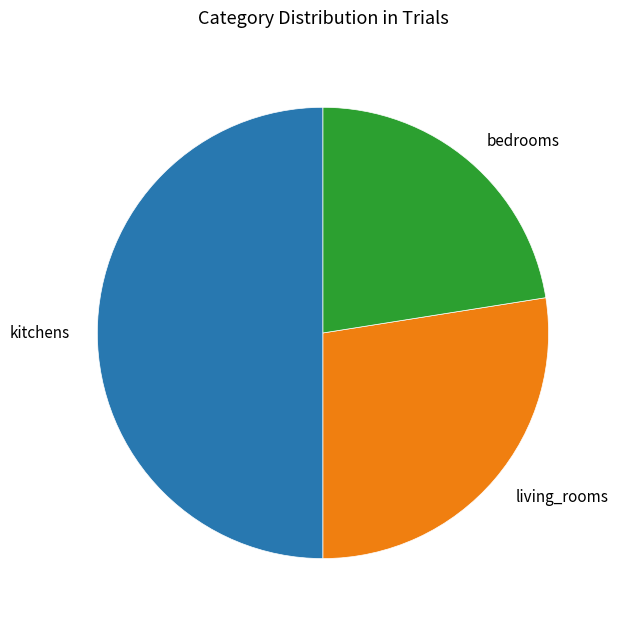

Does living_rooms represent more than half of the total?

No